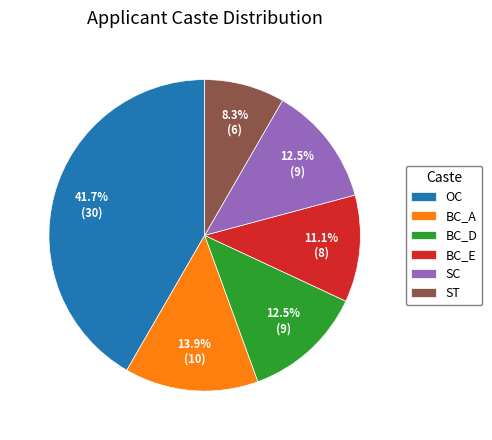

To the nearest percent, what portion does BC_A represent?

14%